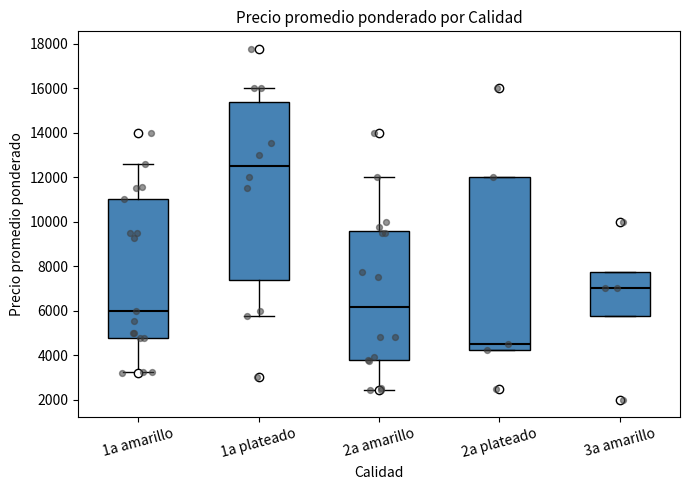

Where is the lower edge of the box for 2a plateado on the y-axis? The values are not printed on the chart, so give them approximately, as read against the axis.

4200